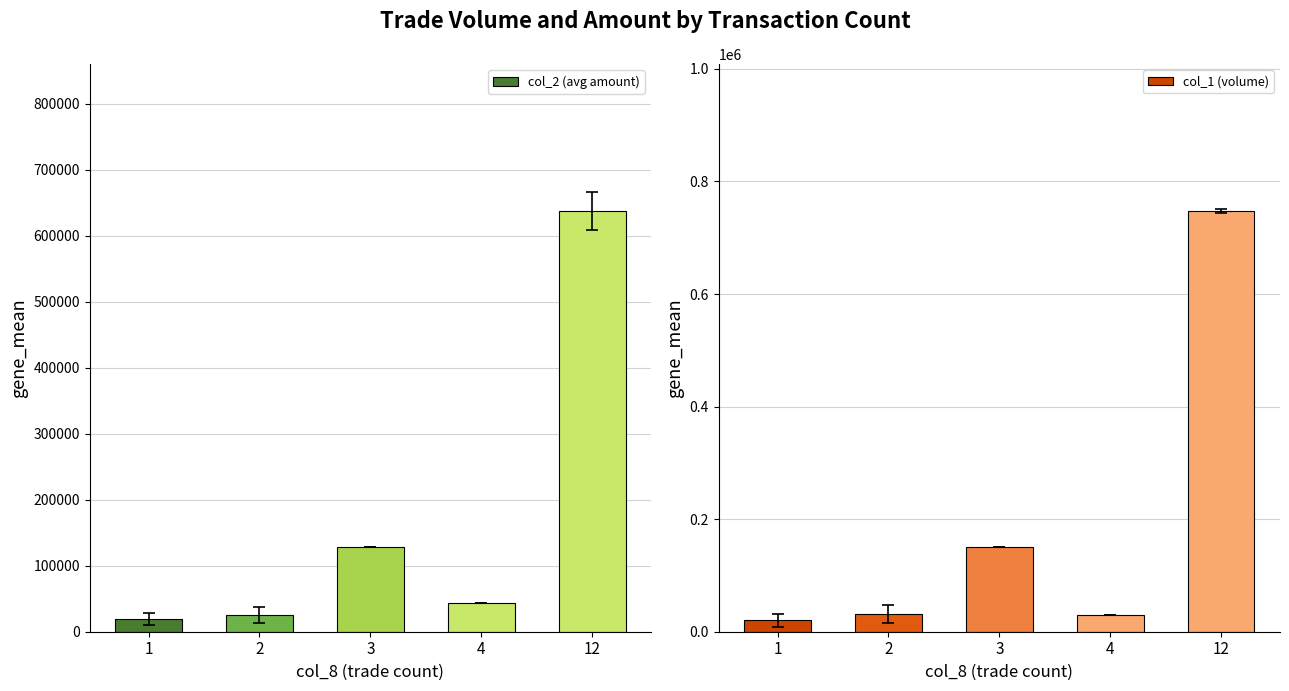

Reading left to right, what are all the values shown in this chart?

col_2 (avg amount): 1=19262.5	2=25756.2	3=128000.0	4=43400.0	12=636735.0
col_1 (volume): 1=20750.0	2=31000.0	3=150000.0	4=30000.0	12=747000.0